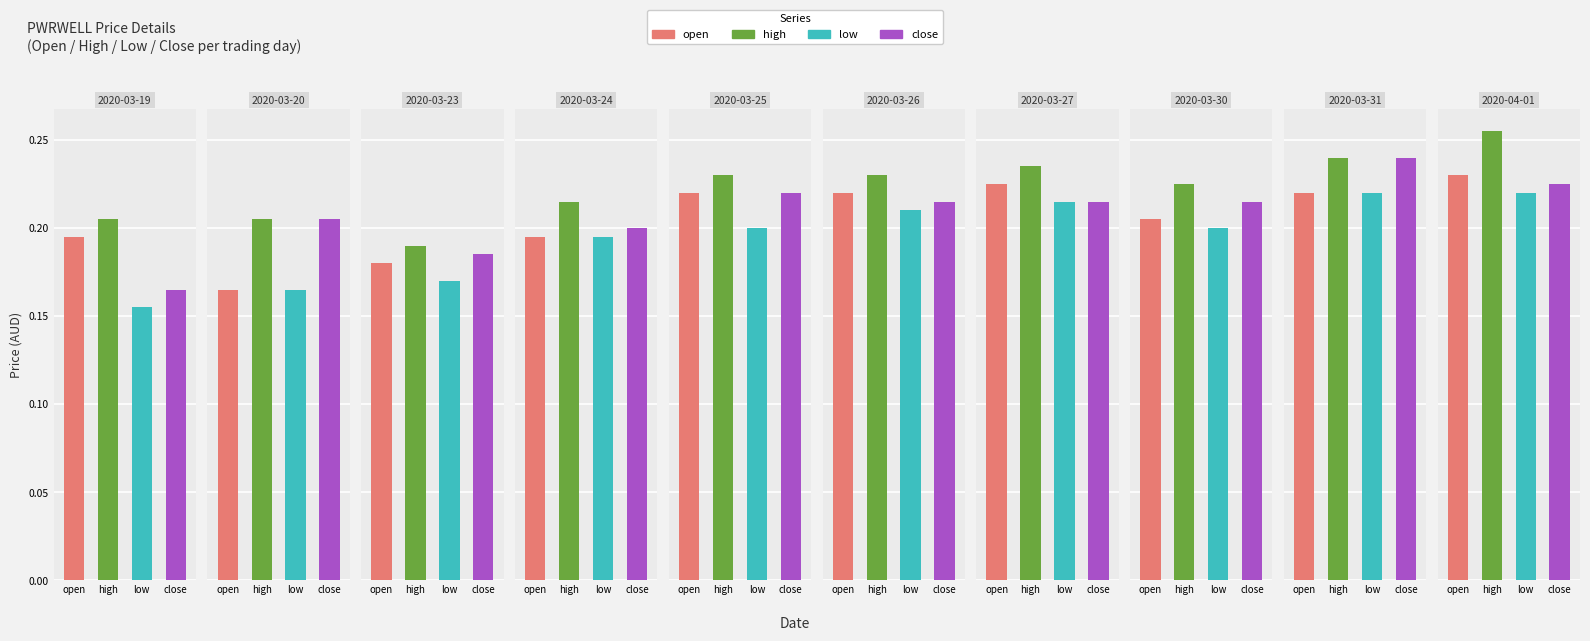

How many groups of bars are there?

10